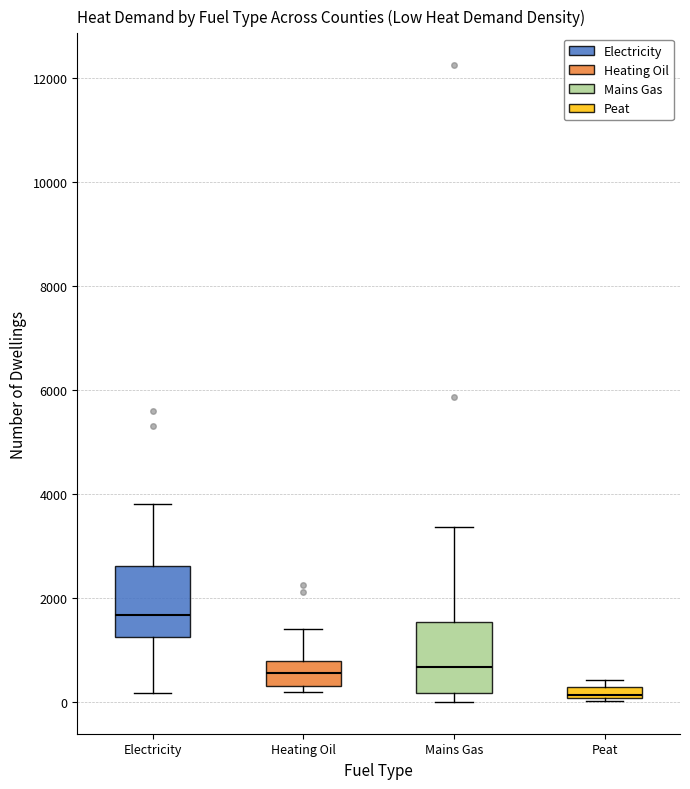

Which box's median line is the highest?

Electricity